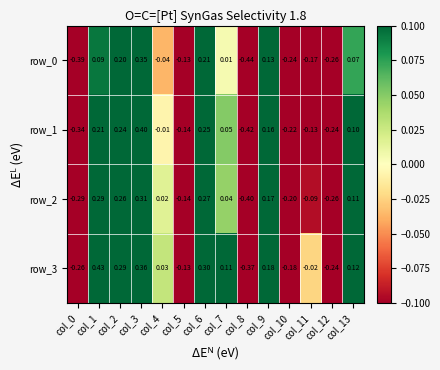

Count the number of categories in the chart.

14